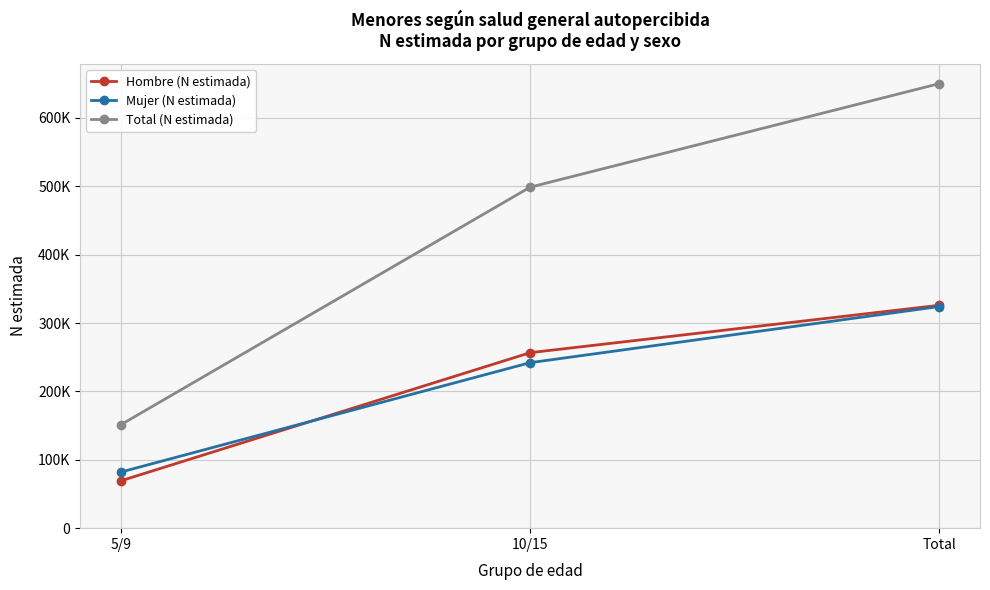

Where is Mujer (N estimada) nearest to the value 203138?

10/15